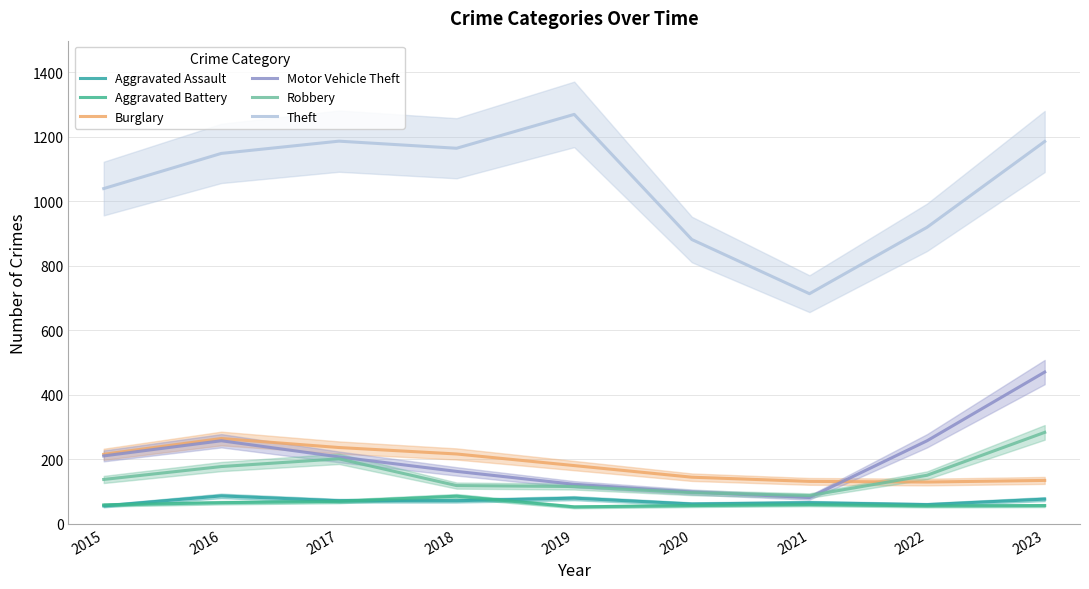

What are all the series names shown in the legend?

Aggravated Assault, Aggravated Battery, Burglary, Motor Vehicle Theft, Robbery, Theft